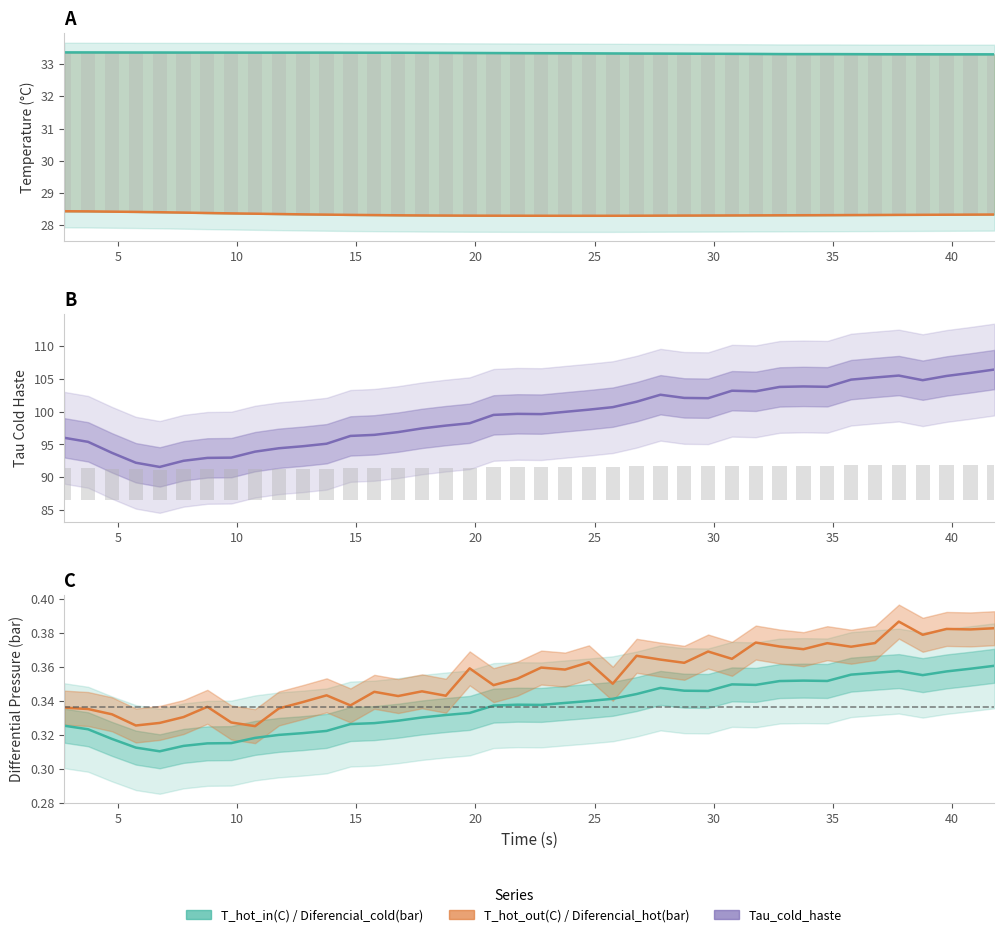

How many groups of bars are there?

40